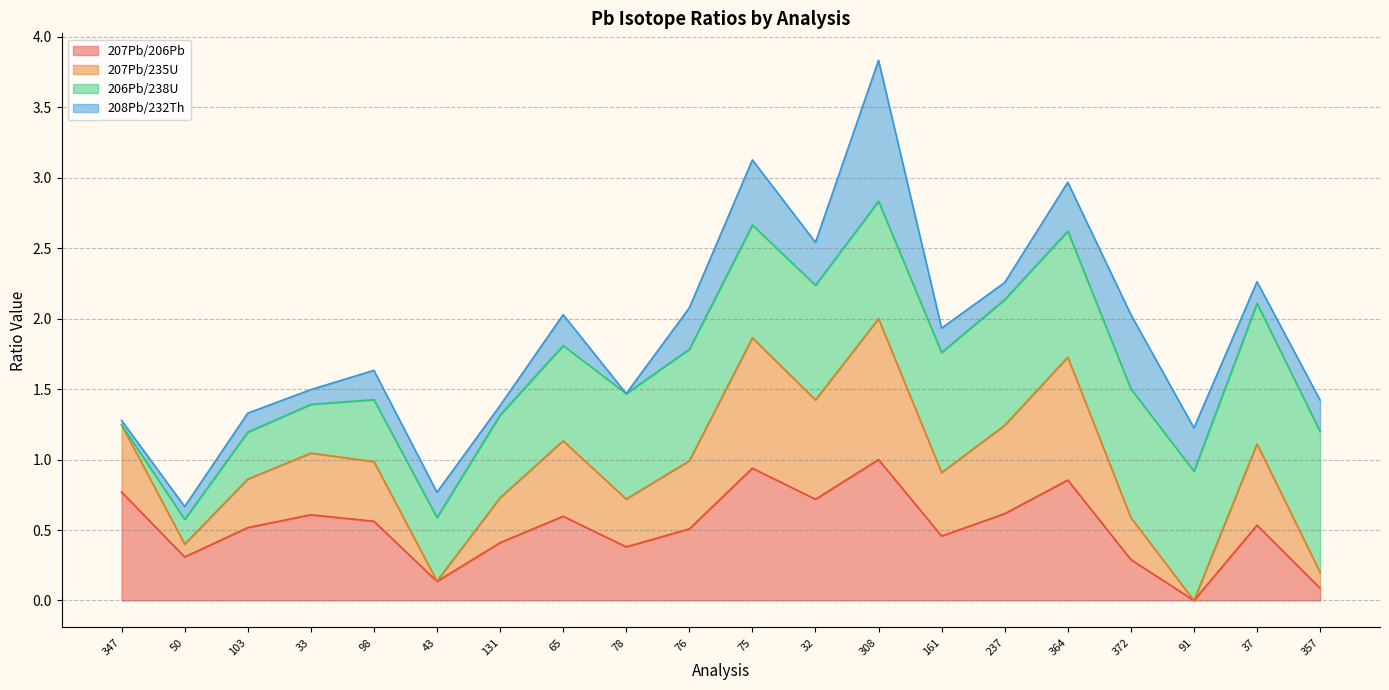

At which label does 207Pb/206Pb reach its minimum?

91